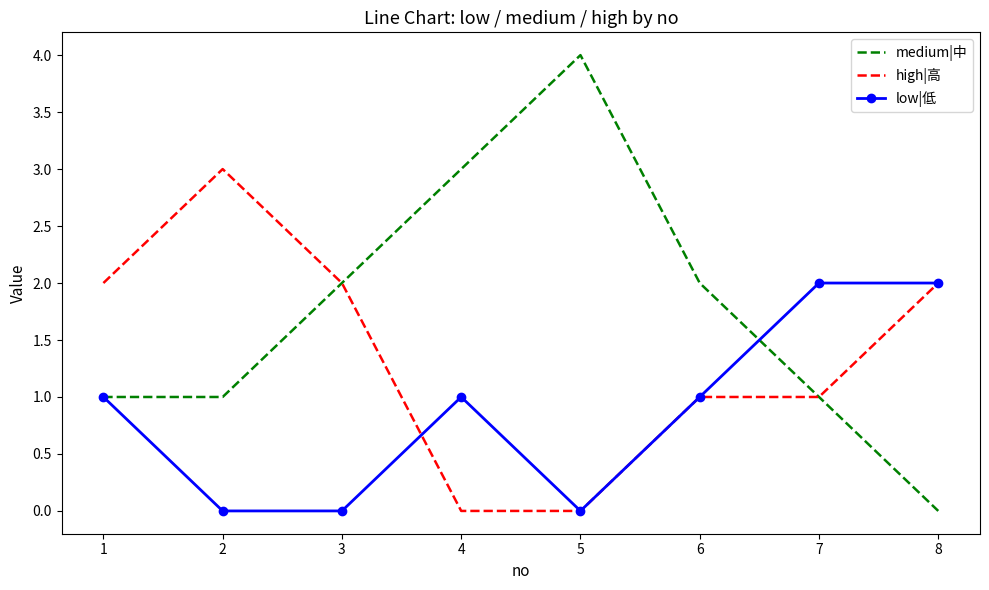

Which series changed the most between 6 and 8?

medium|中